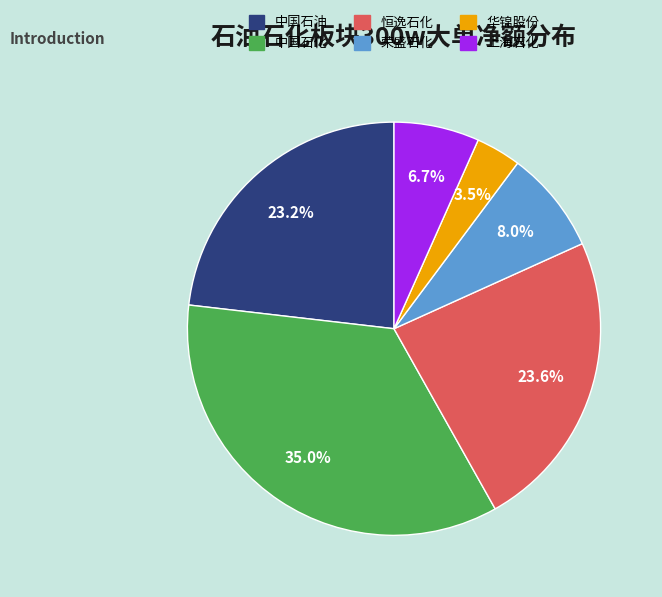

Which slice is the smallest?

华锦股份